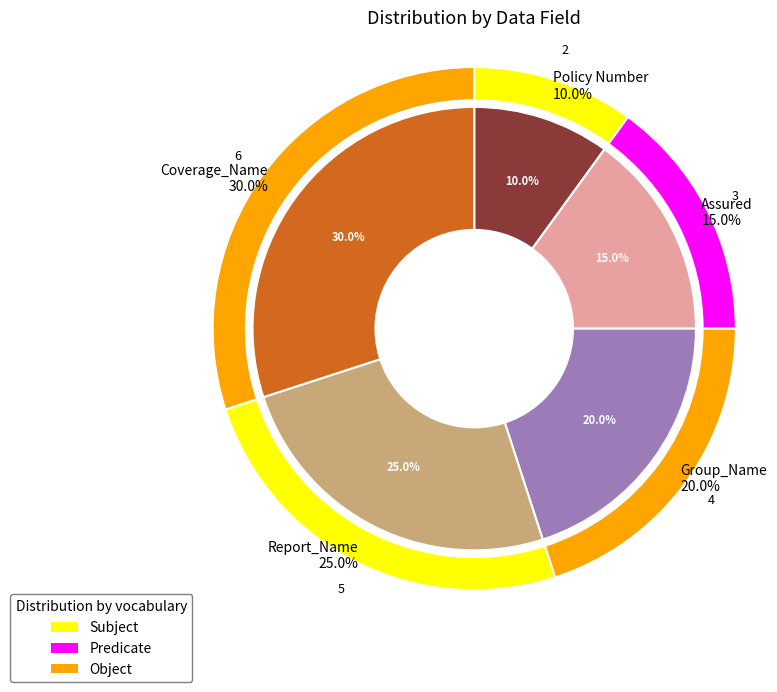

To the nearest percent, what is the combined percentage of Assured and Report_Name?

40%